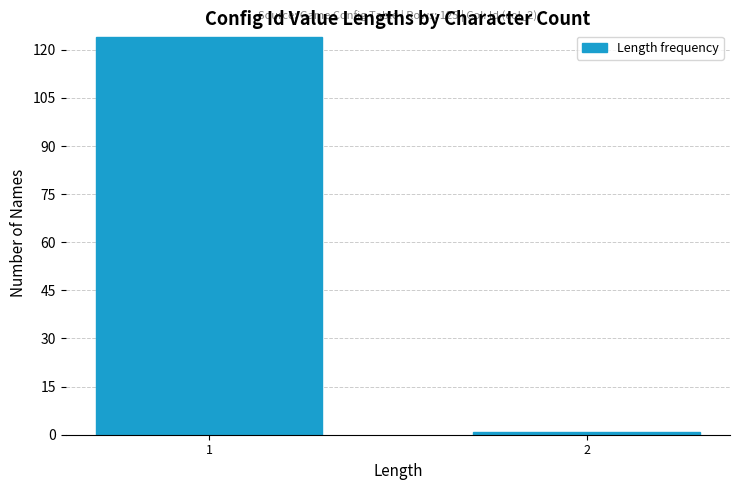

Reading left to right, transcribe all the data shown in this chart.

124	1